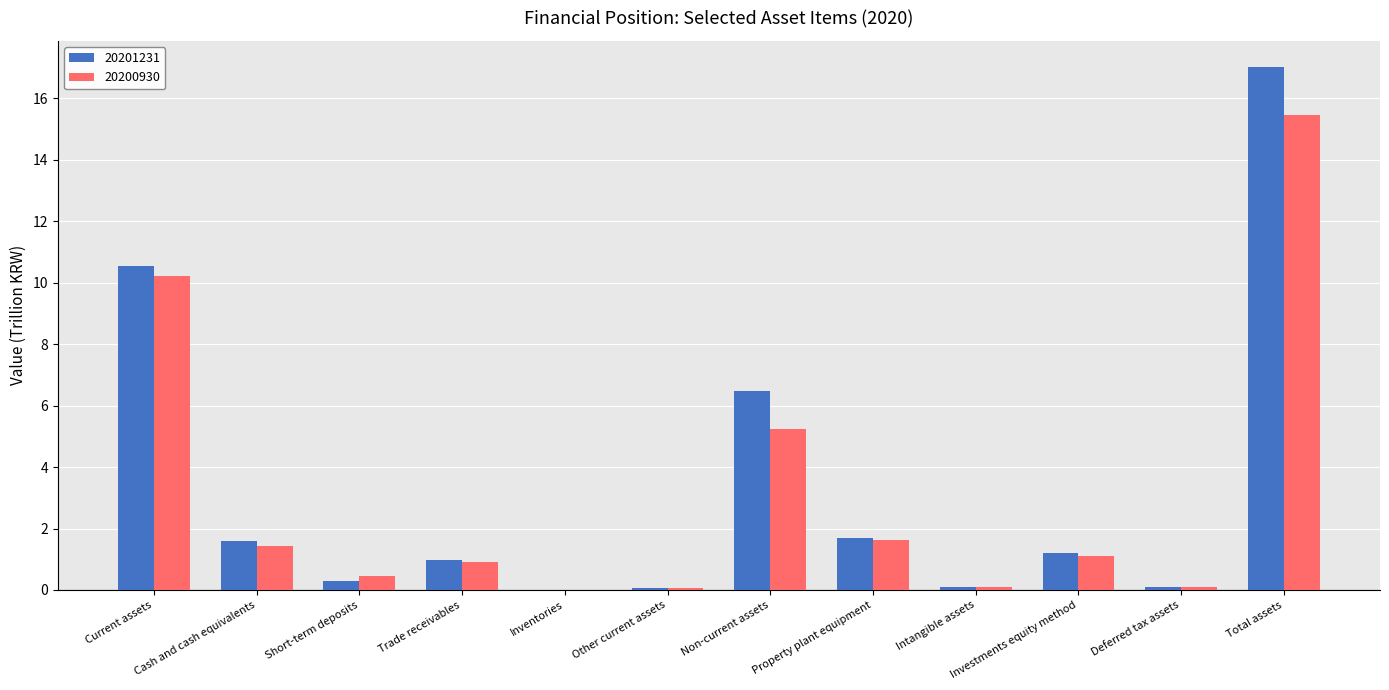

The value of 20201231 at Current assets is 6.0. True or false?

False